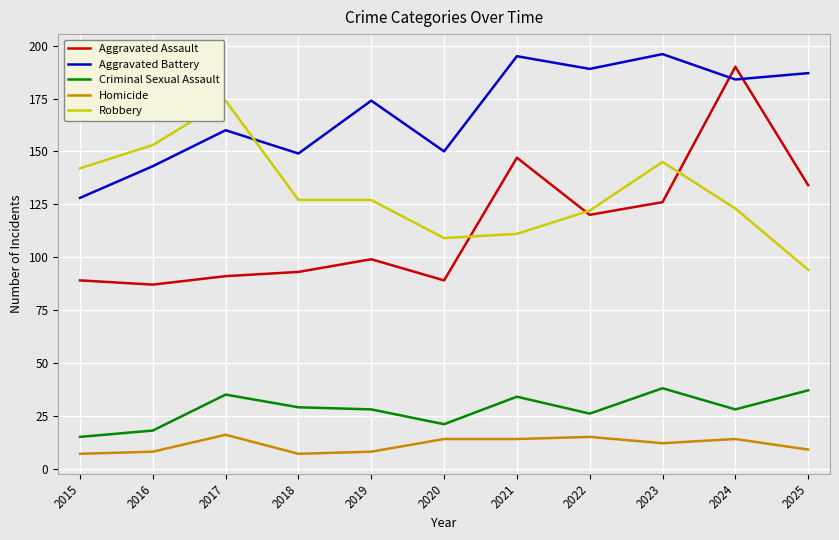

What is the highest value of the Robbery series?

174